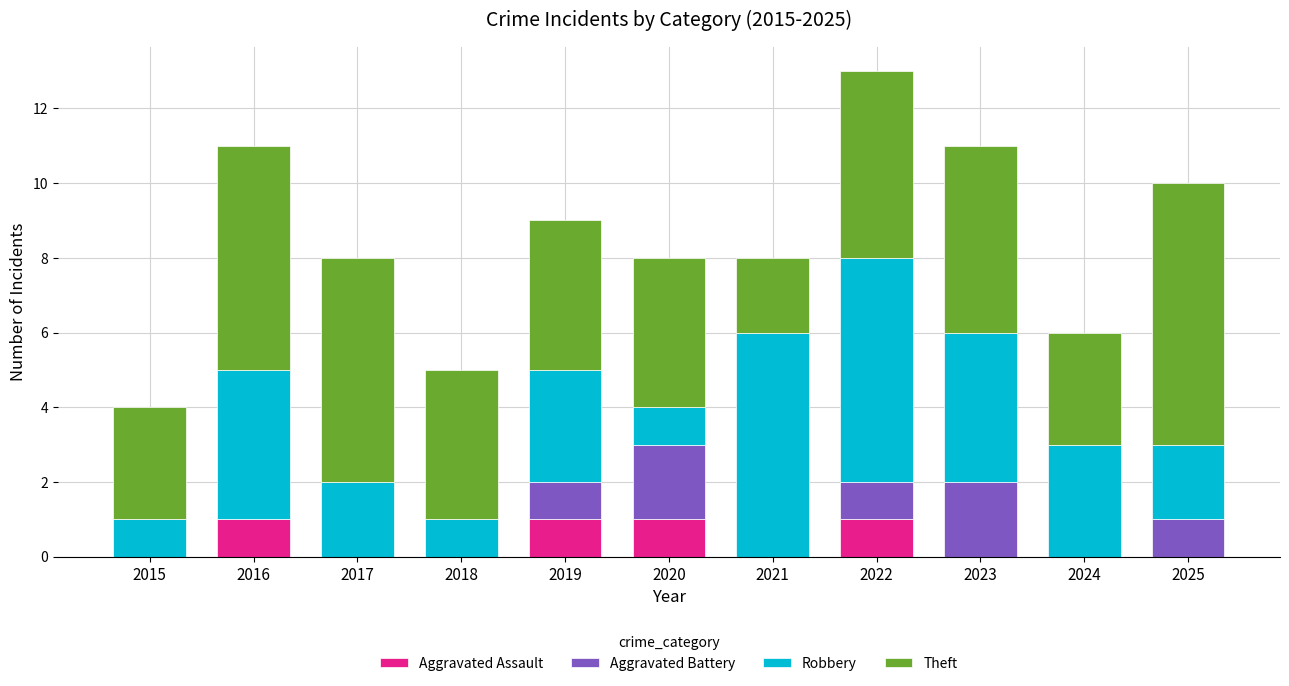

What are all the series names shown in the legend?

Aggravated Assault, Aggravated Battery, Robbery, Theft